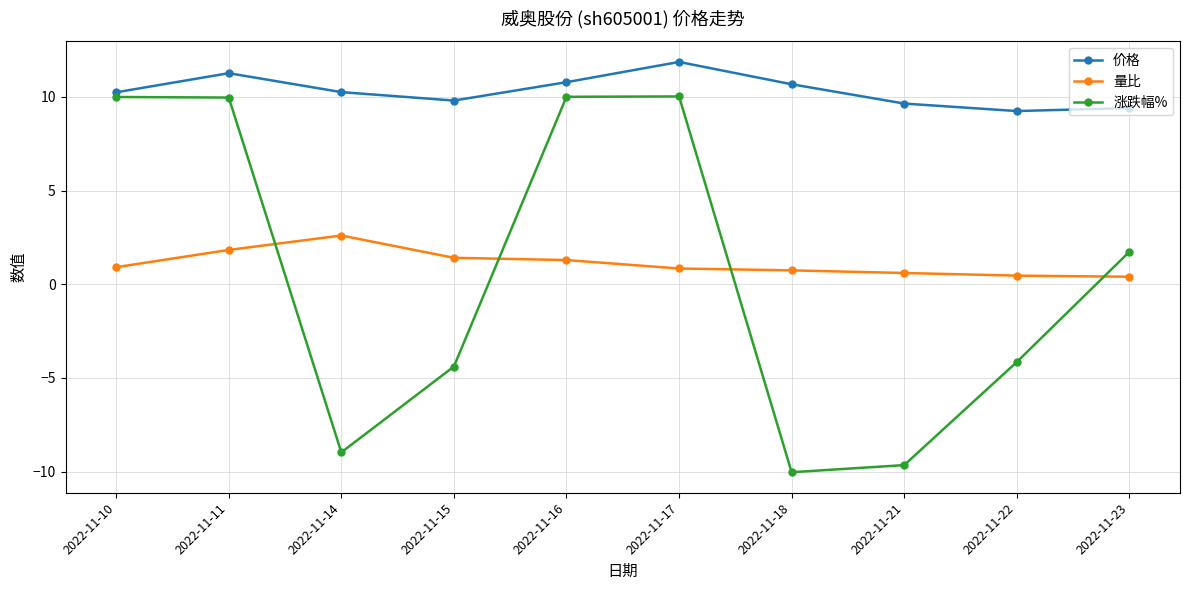

At 2022-11-14, list the series in order from smallest to largest.

涨跌幅%, 量比, 价格